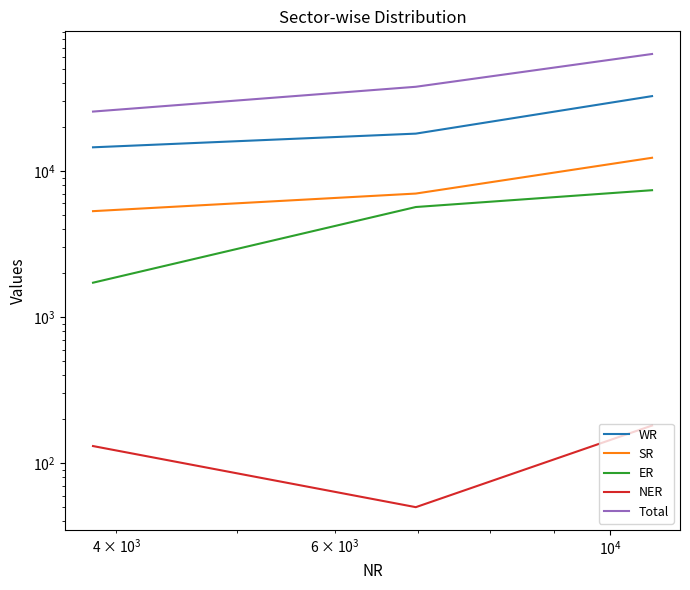

How many values in the Total series are below 37730?

1